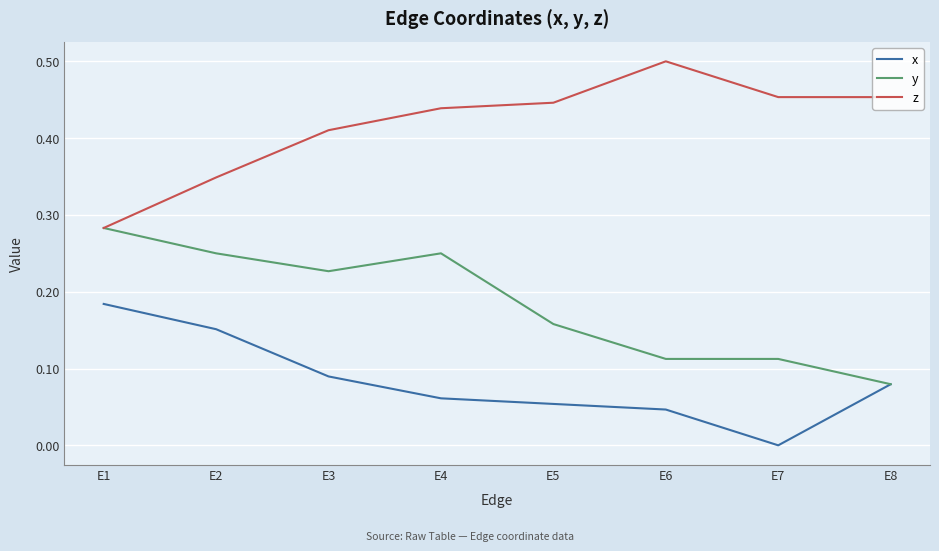

What is the total value across all series at E8?

0.6